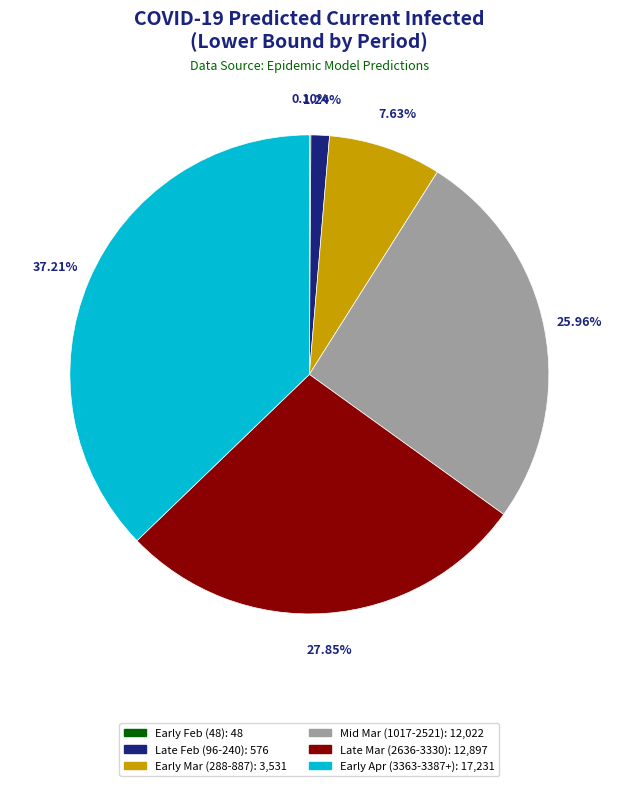

Is there a majority slice in this chart?

No